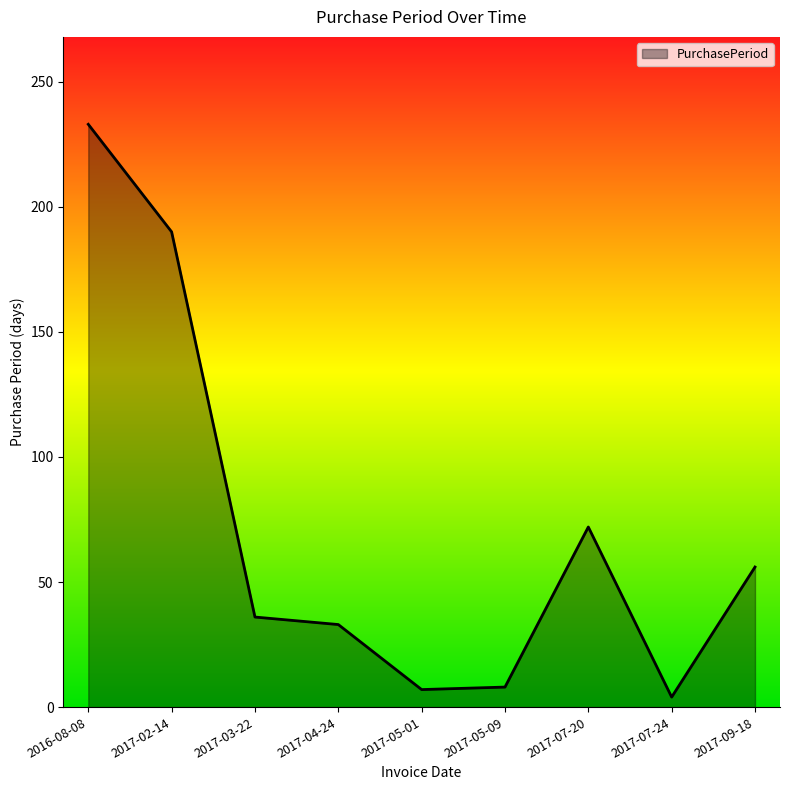

The value at 2017-03-22 is 36. True or false?

True